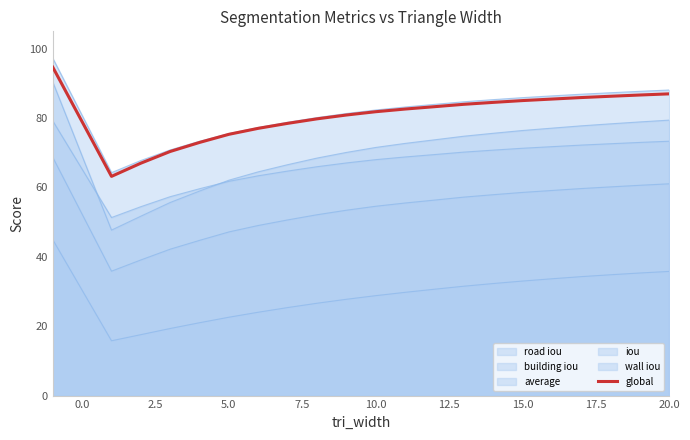

What value does the data have at 14?

84.5